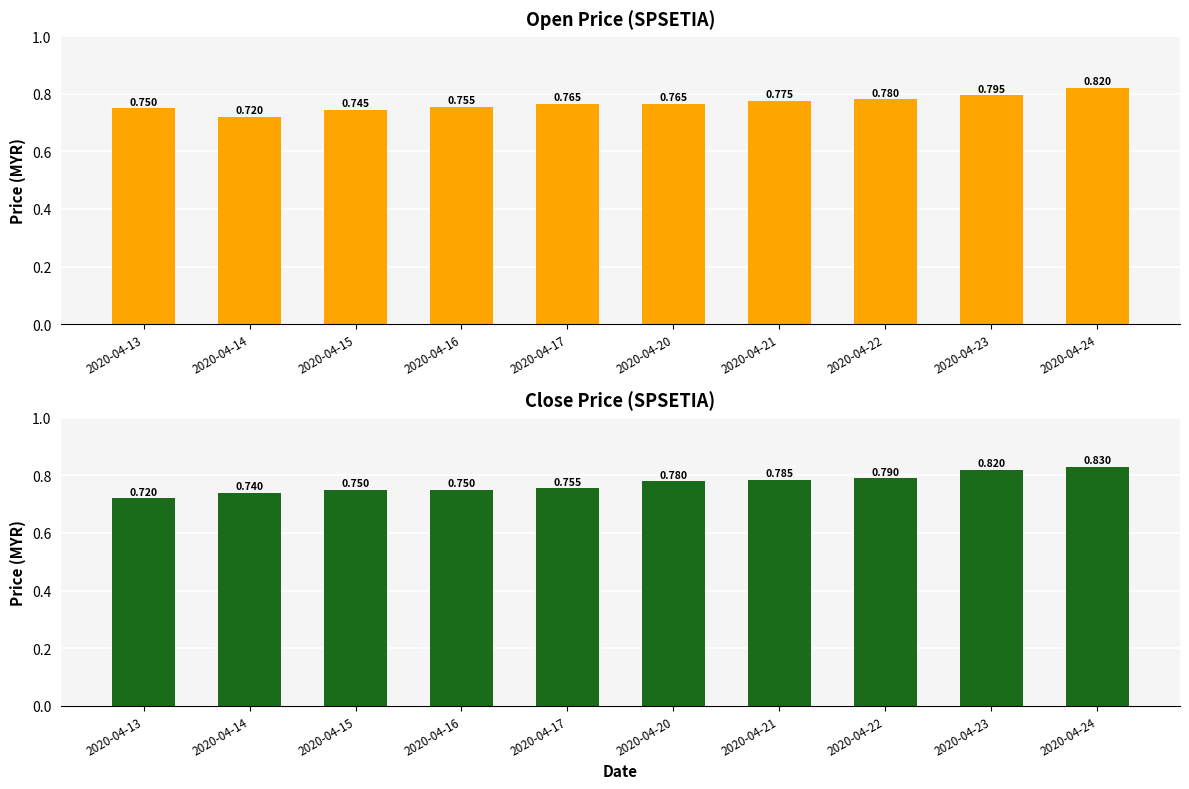

What is the average value of the close series?

0.8